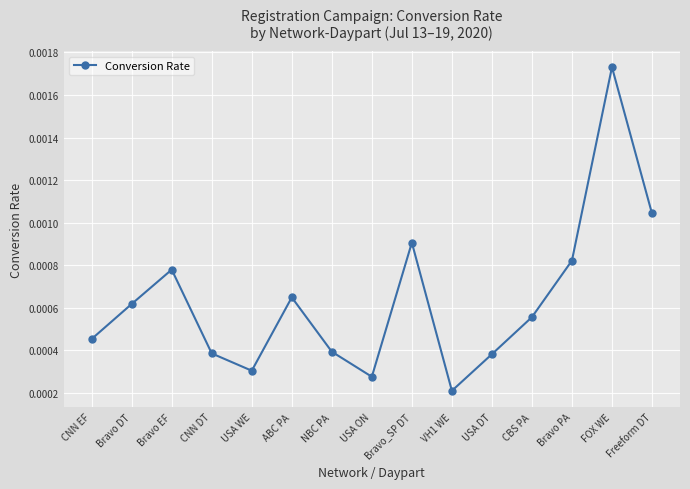

What is the label of the 3rd point from the left?

Bravo EF